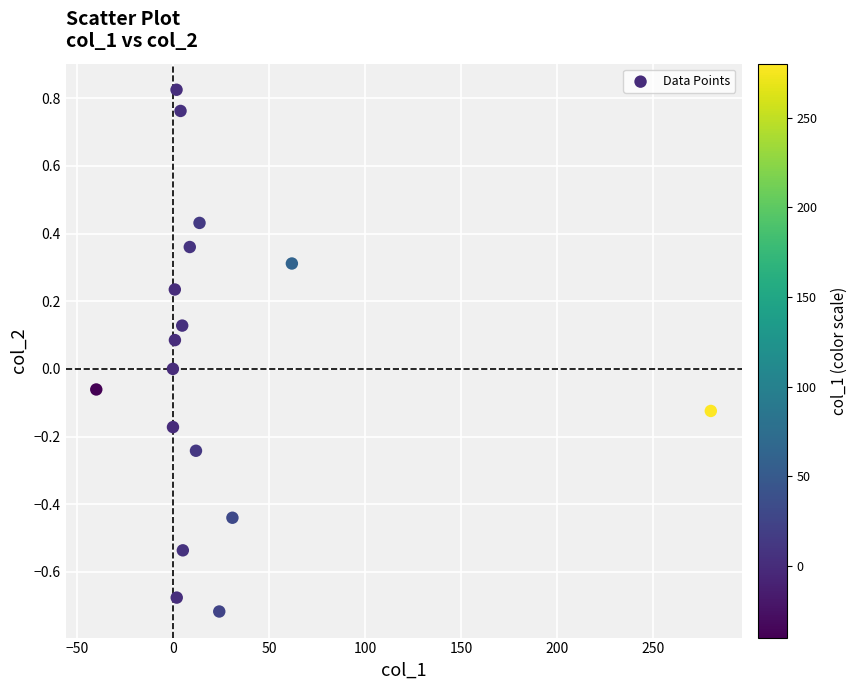

What is the range of X values (max minus min)?

319.9